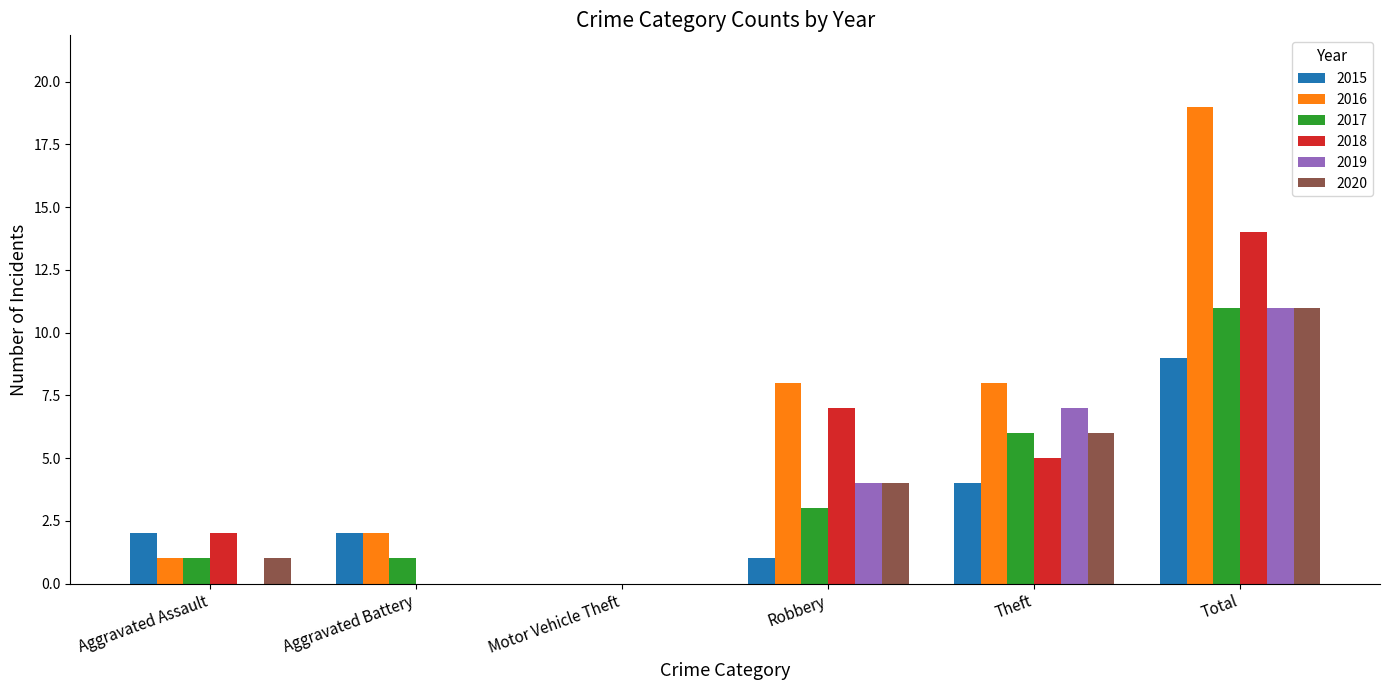

At which label is 2019 closest to 5?

Robbery